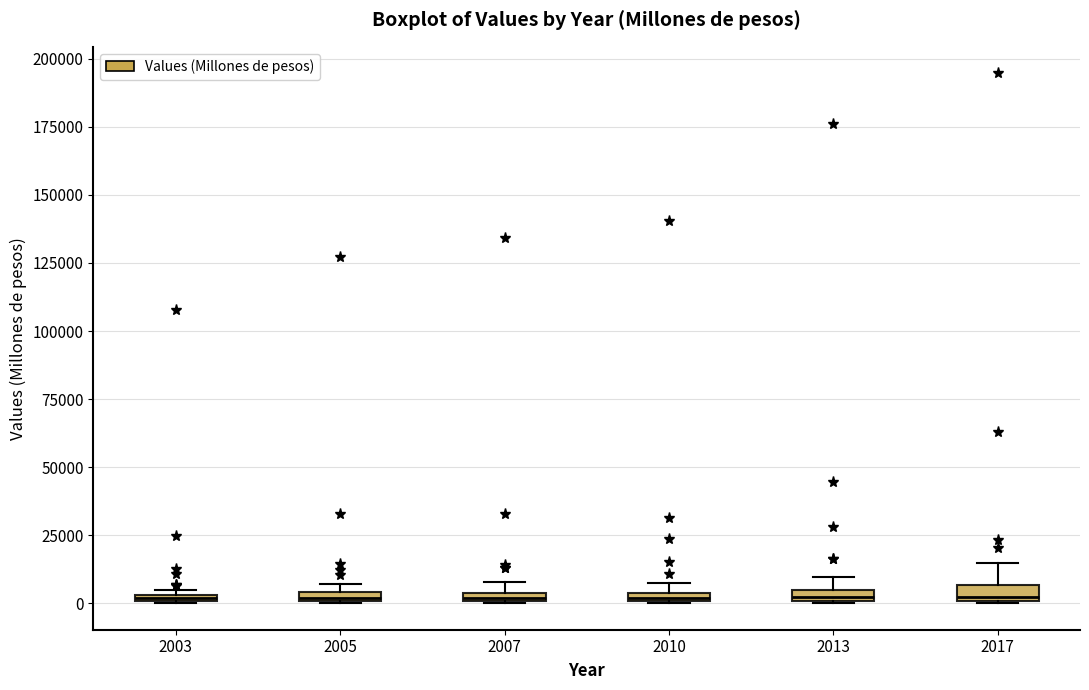

Where is the lower edge of the box at x = 2013 on the y-axis? The values are not printed on the chart, so give them approximately, as read against the axis.

0